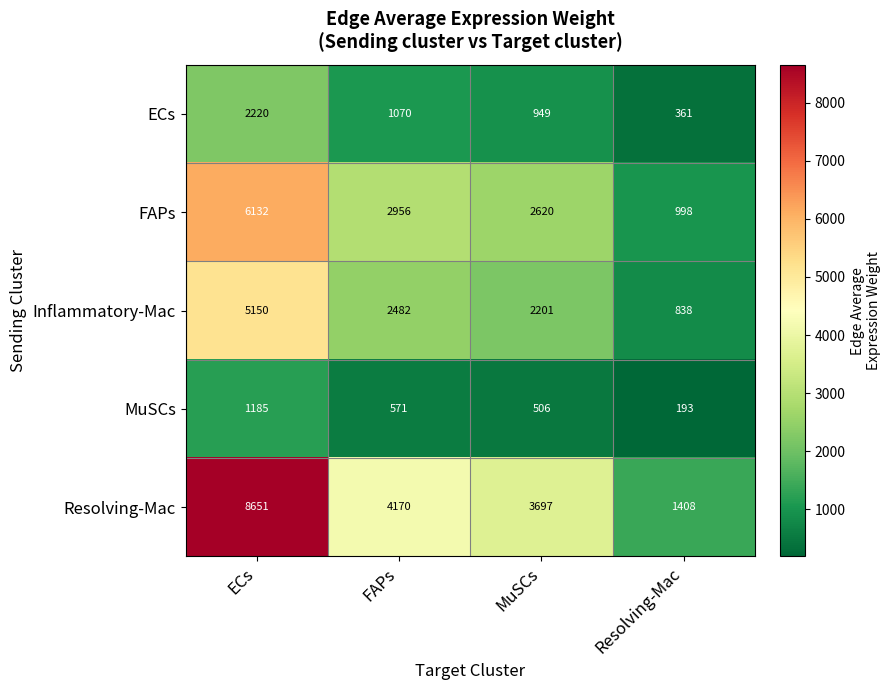

What is the difference between the maximum and minimum values in the Resolving-Mac series?

7243